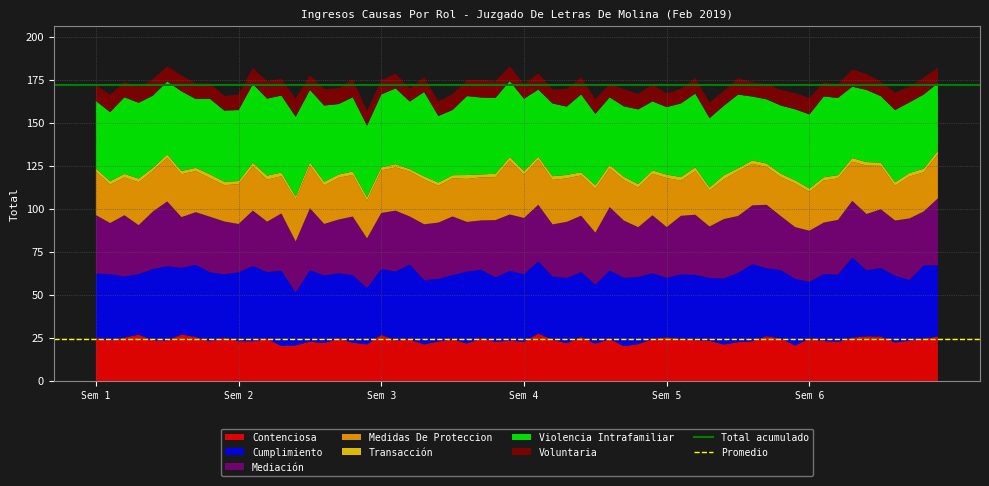

What is the minimum value for Contenciosa?

20.2